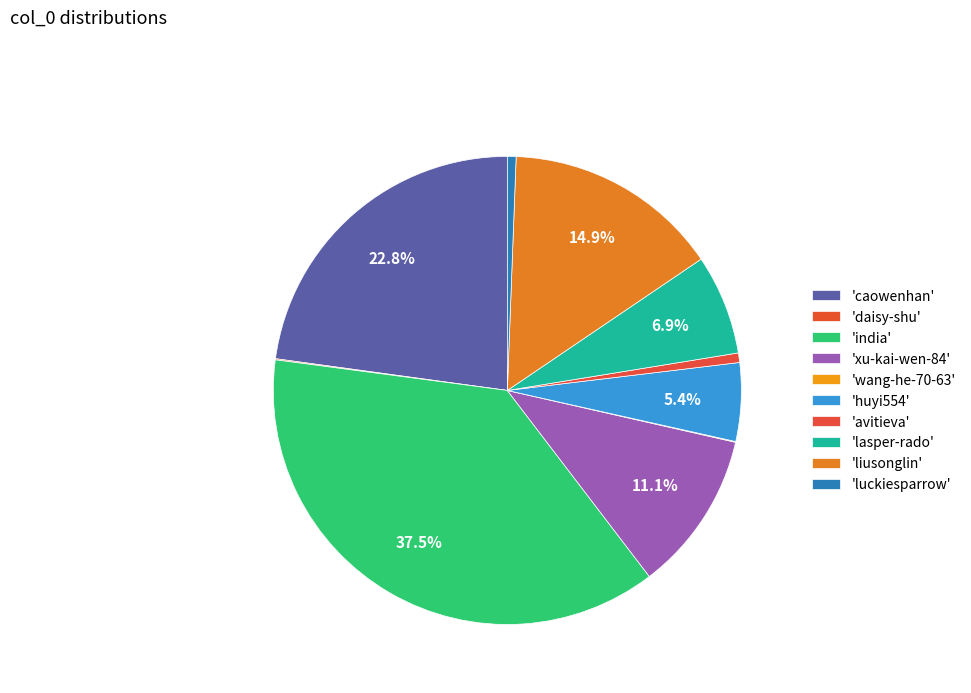

How many segments does this pie chart have?

10